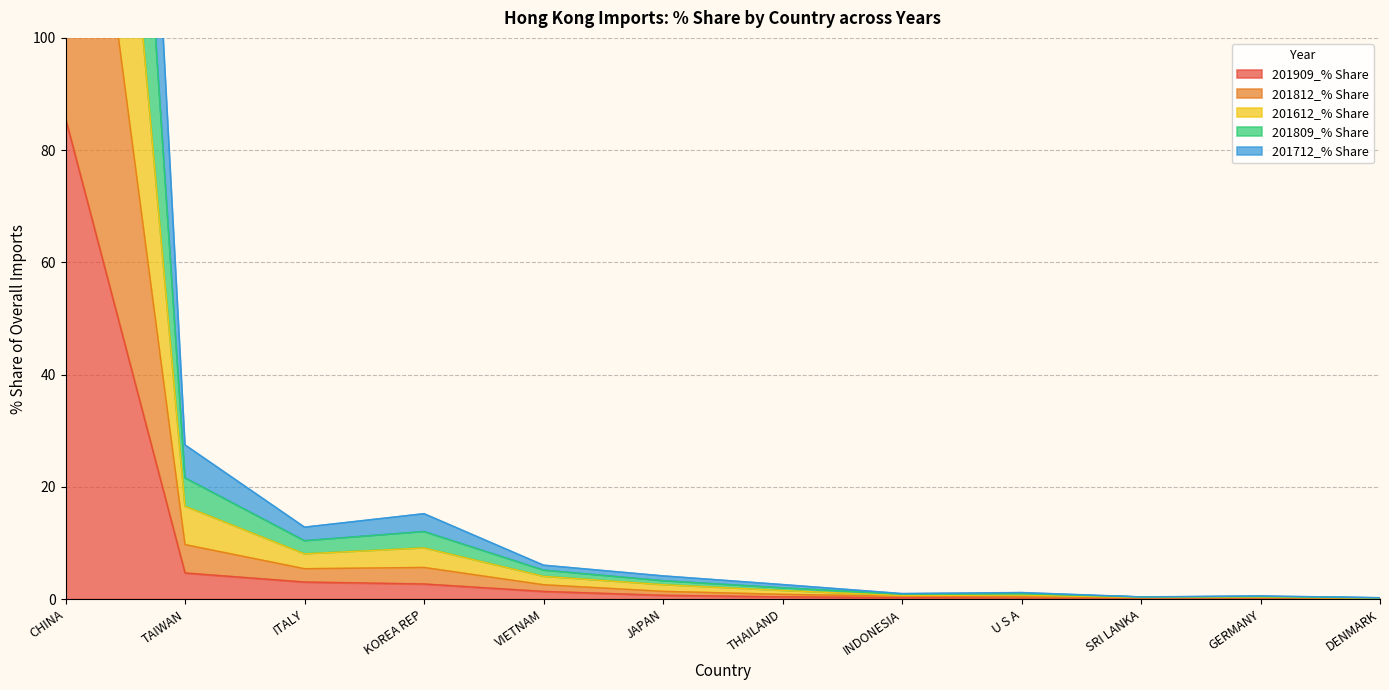

Which series has the largest range (max minus min)?

201712_% Share